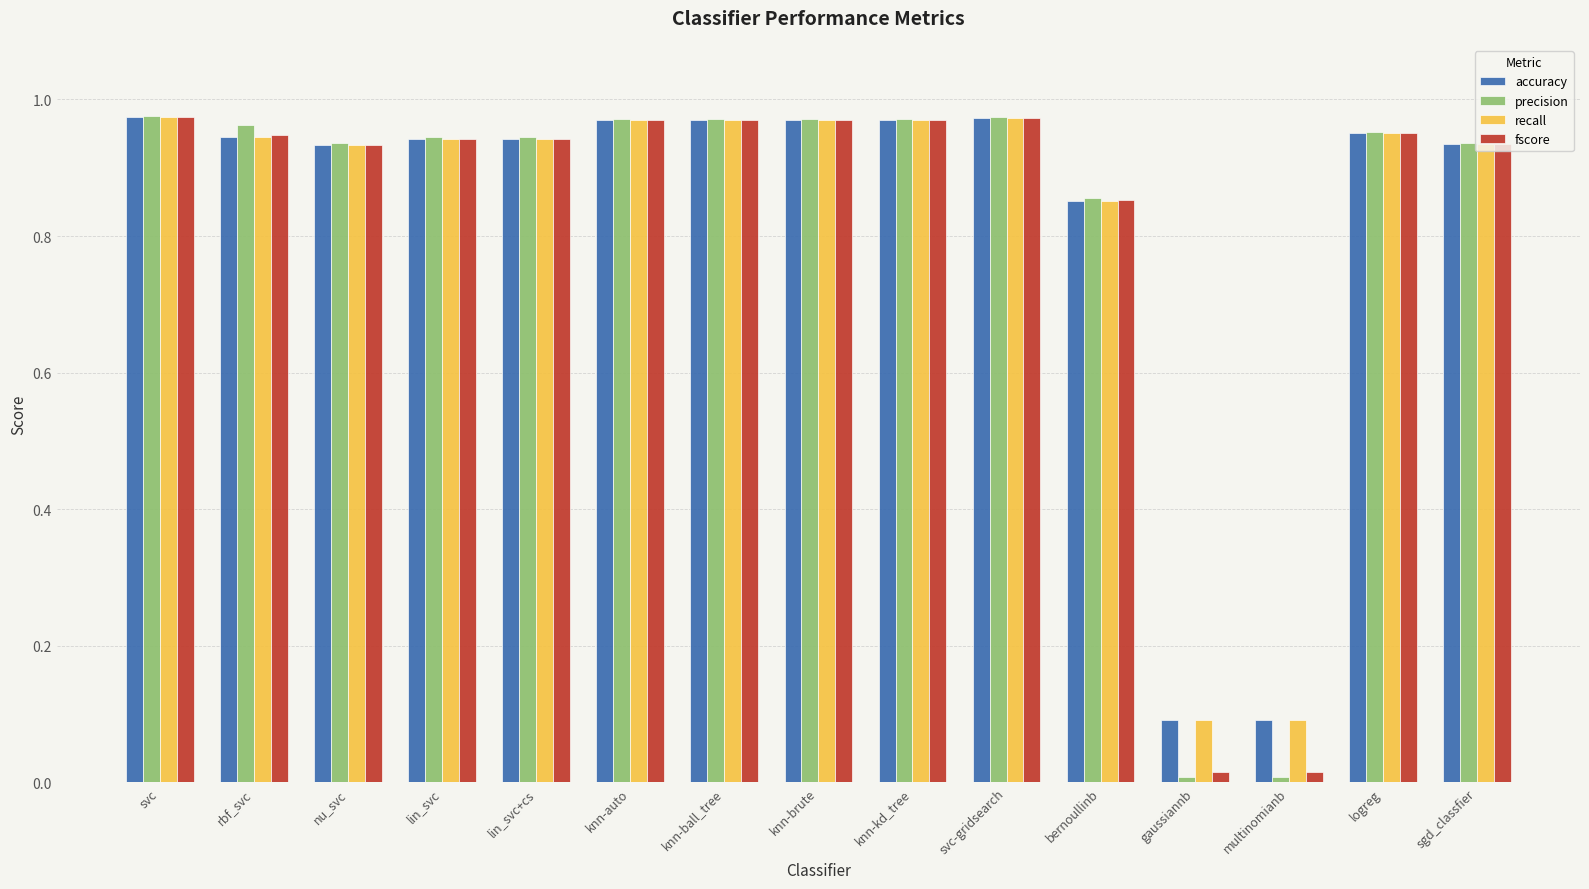

What is the sum of all fscore values?

12.4